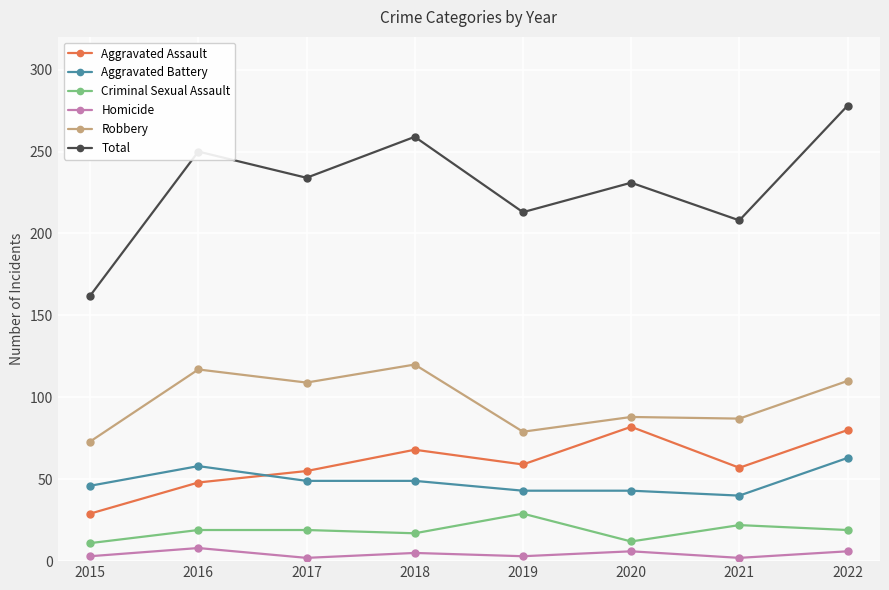

What are all the series names shown in the legend?

Aggravated Assault, Aggravated Battery, Criminal Sexual Assault, Homicide, Robbery, Total